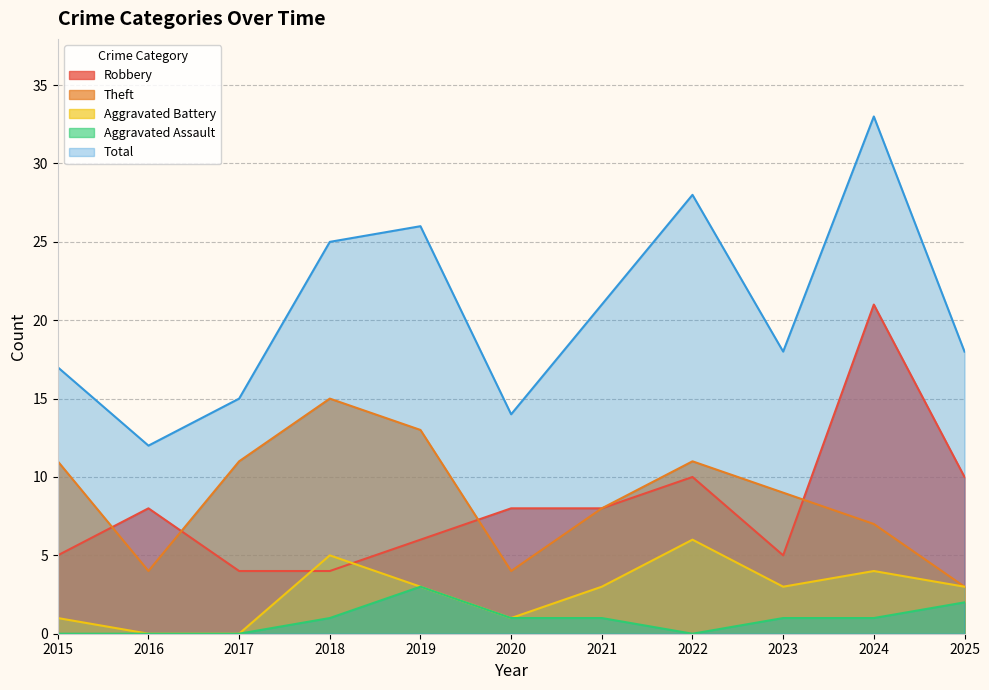

What is the difference between the Theft values at 2019 and 2015?

2